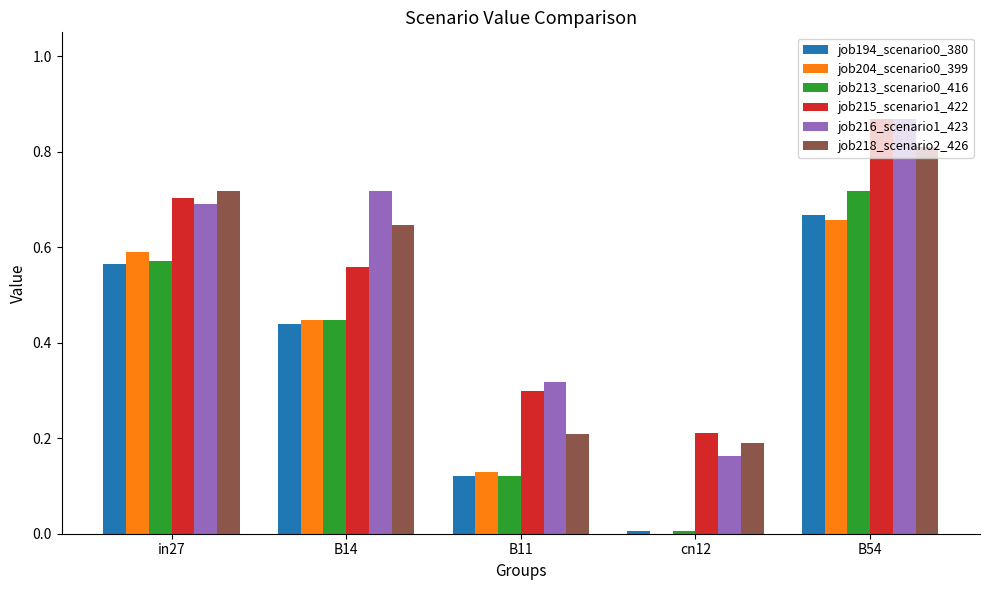

How many groups of bars are there?

5